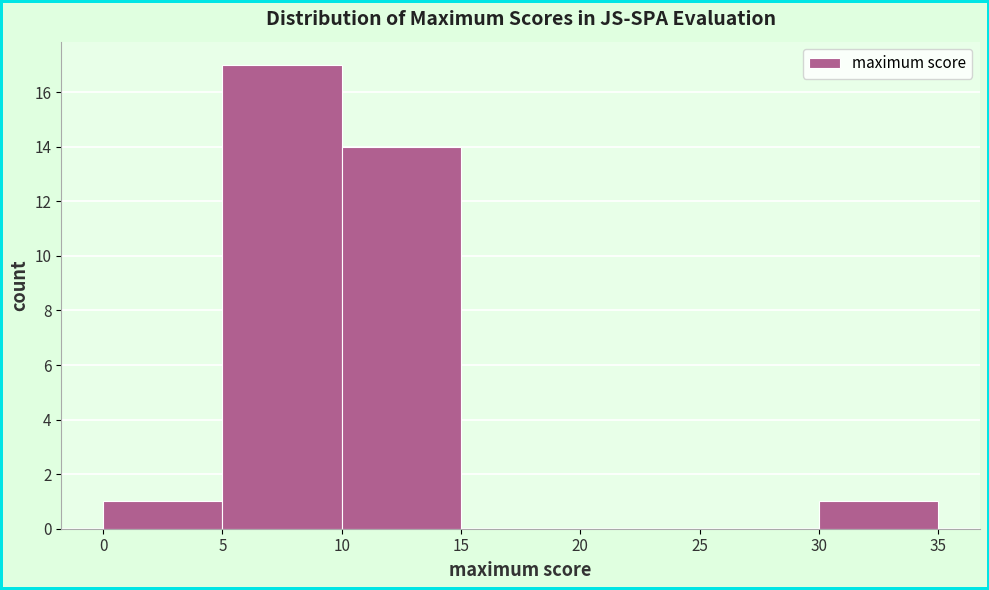

How tall is the bar that spans 30 to 35 on the x-axis? The values are not printed on the chart, so give them approximately, as read against the axis.

1